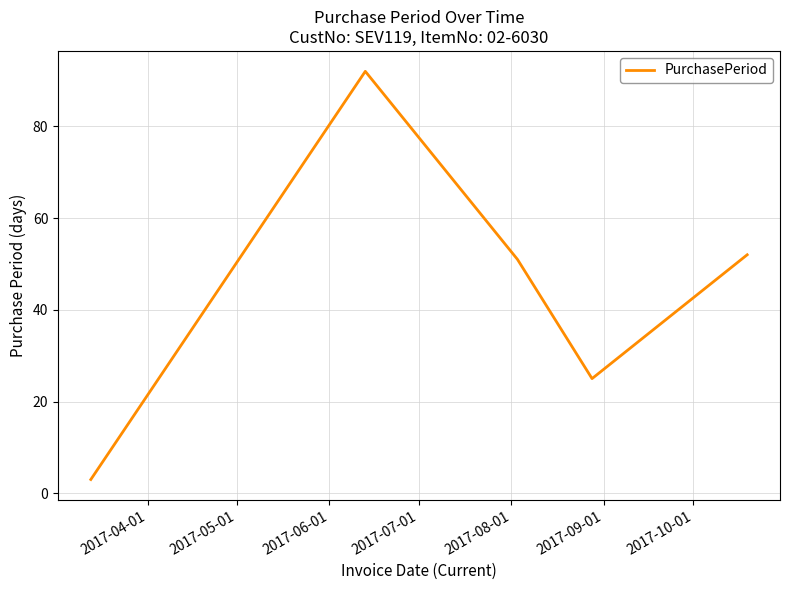

What is the sum of all values?

223